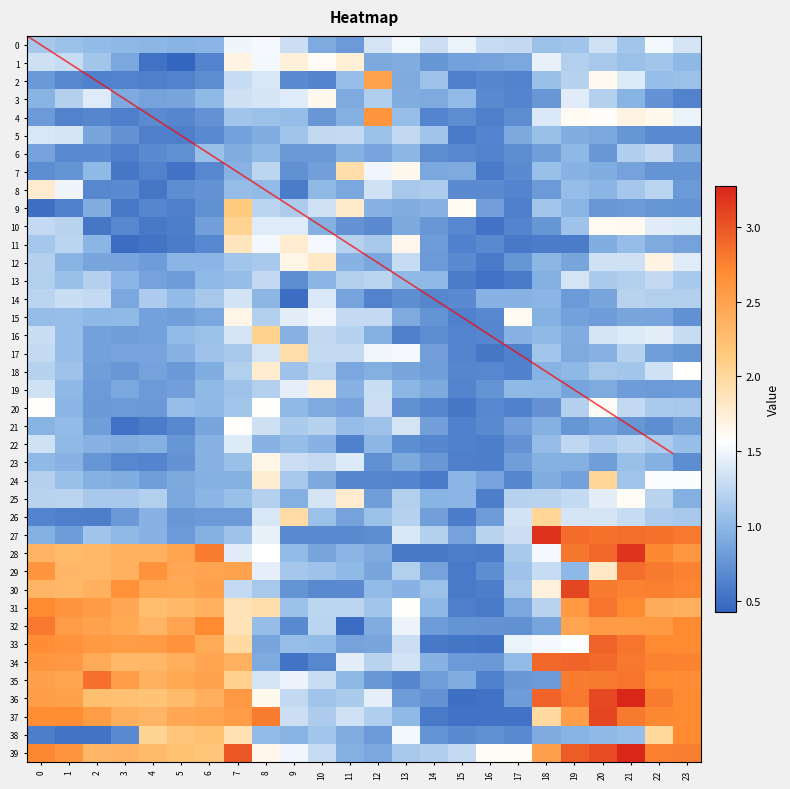

Is the value of 30 at 9 greater than the value of 3 at 22?

Yes